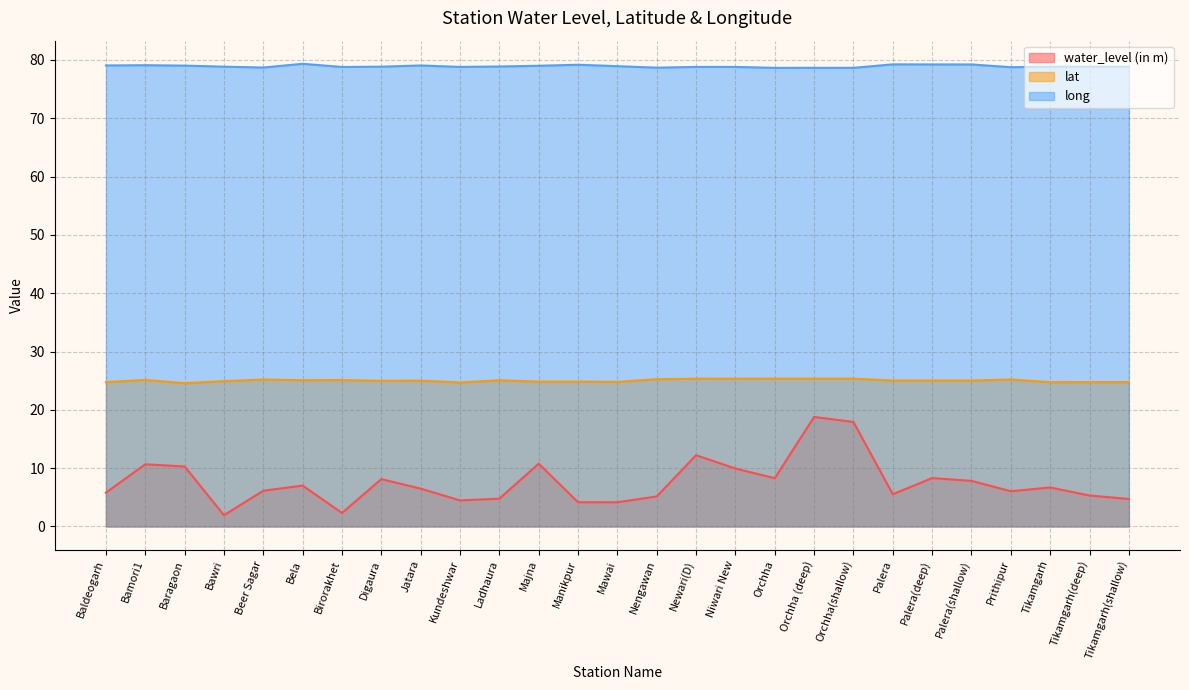

What is the label of the 9th point from the right?

Orchha (deep)